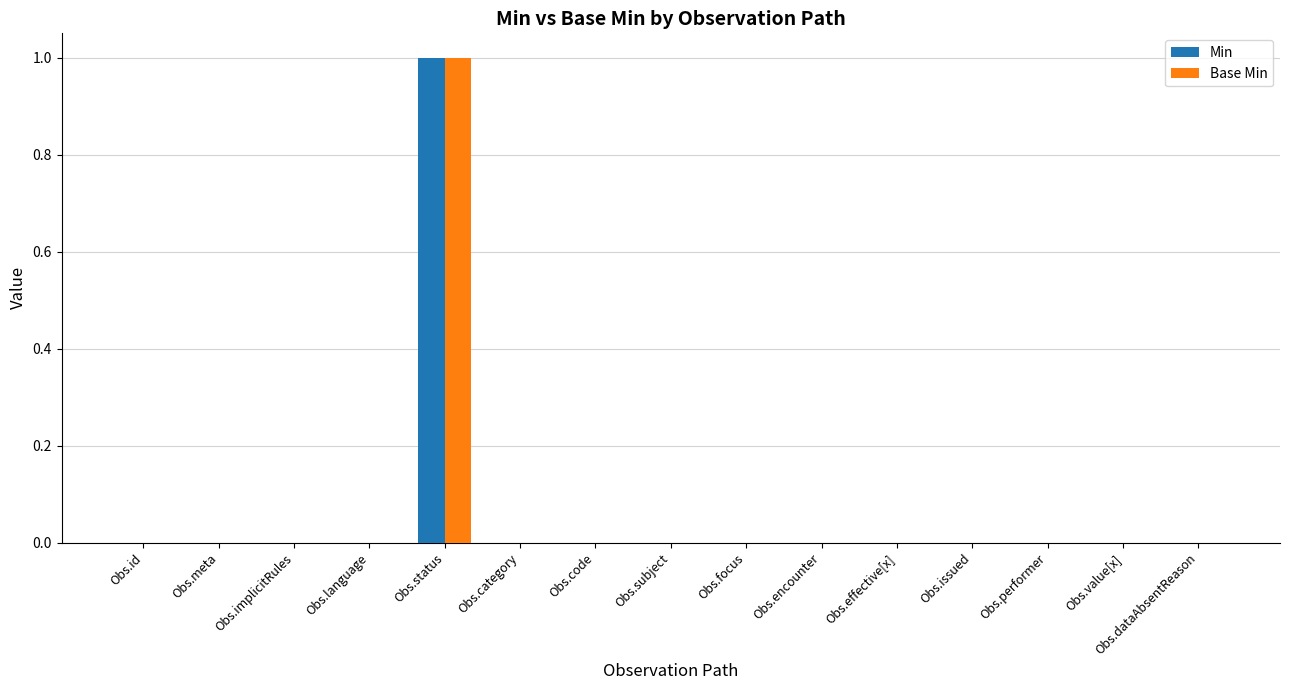

The Base Min series shows 0 at Obs.value[x]. True or false?

True